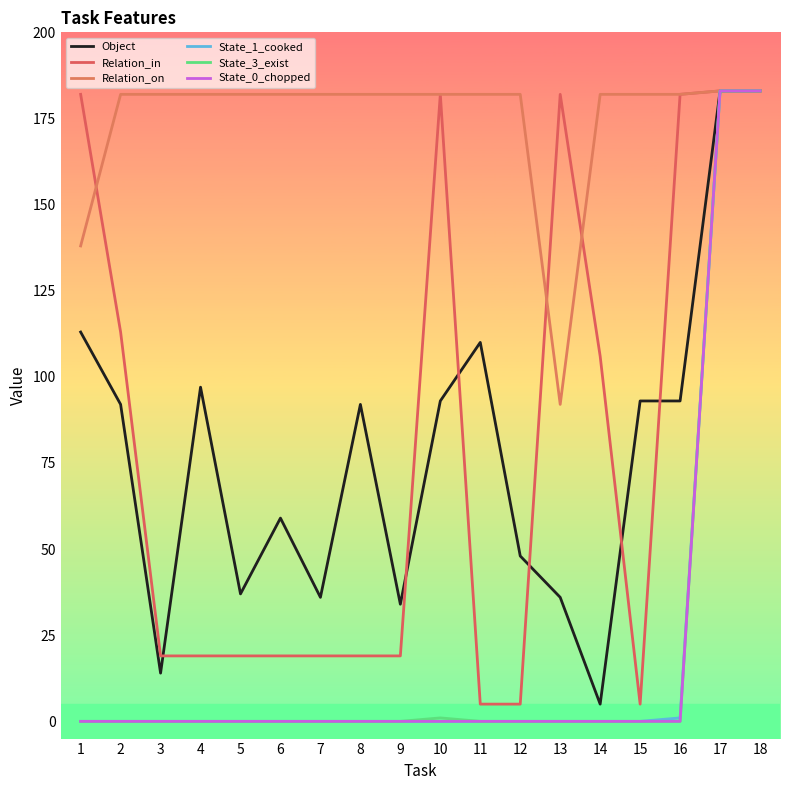

What is the sum of the State_1_cooked values at 18 and 16?

184